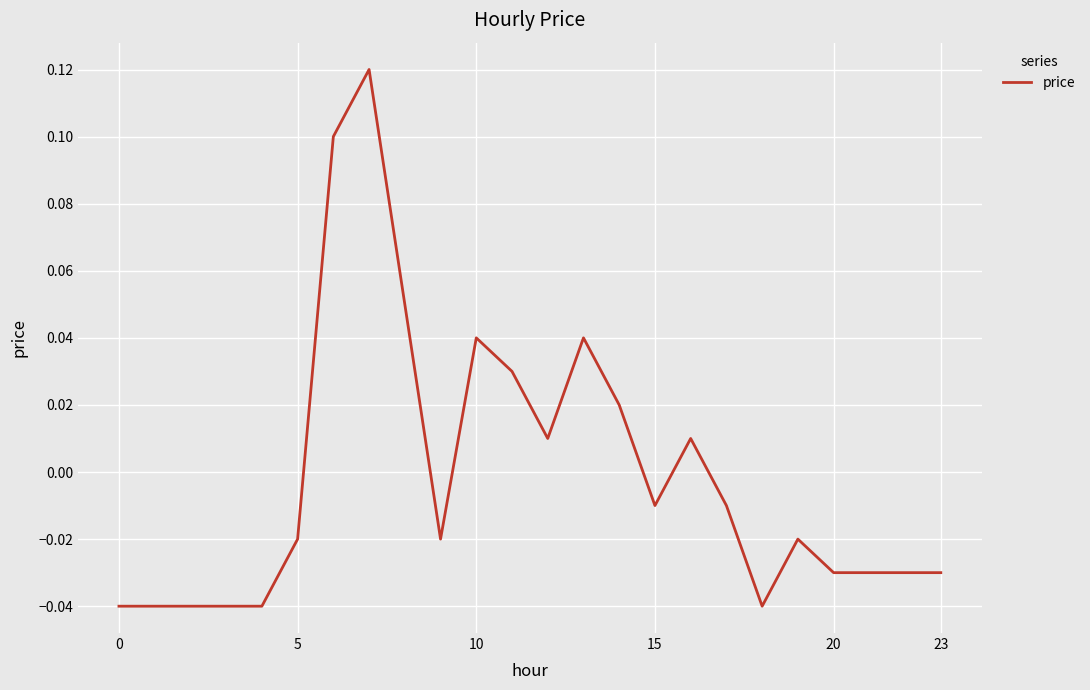

Reading left to right, what are all the values shown in this chart?

-0.0	-0.0	-0.0	-0.0	-0.0	-0.0	0.1	0.1	0.1	-0.0	0.0	0.0	0.0	0.0	0.0	-0.0	0.0	-0.0	-0.0	-0.0	-0.0	-0.0	-0.0	-0.0